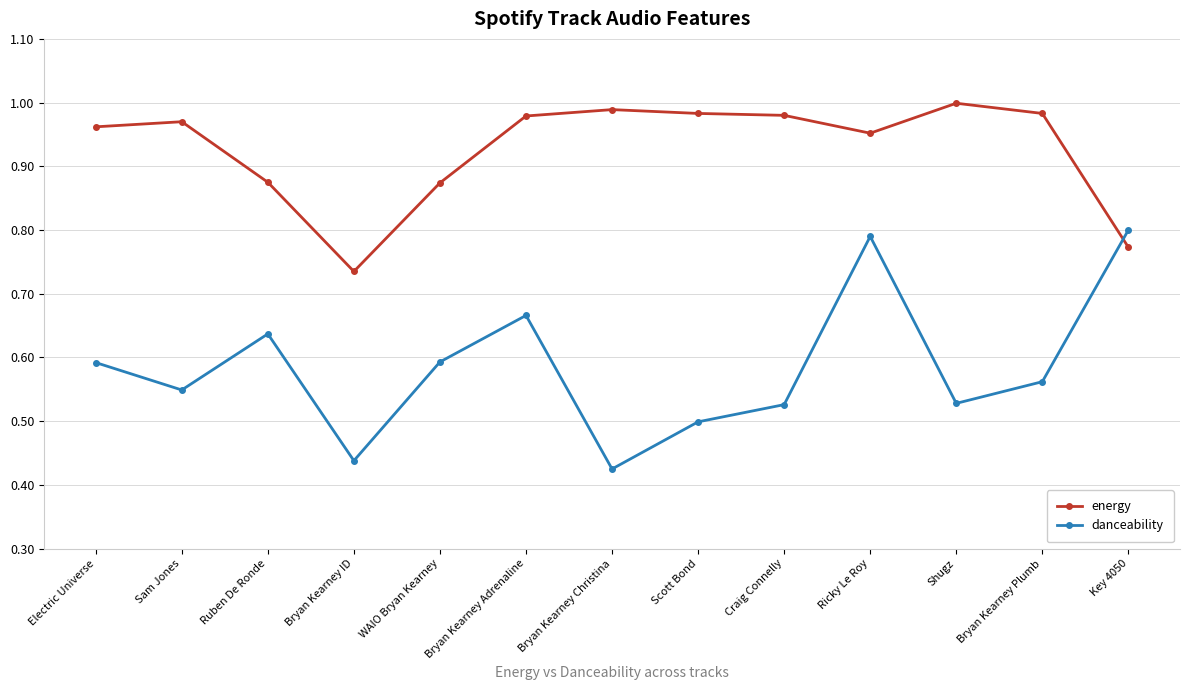

At how many categories does at least one series exceed 0?

13